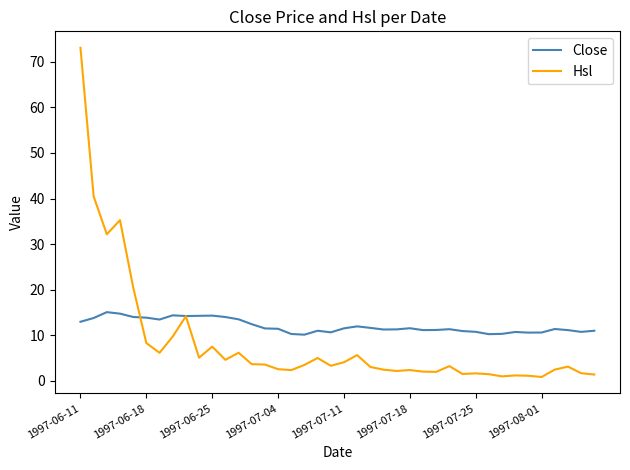

In Hsl, how many points are higher than both neighbors (excluding endpoints)?

11